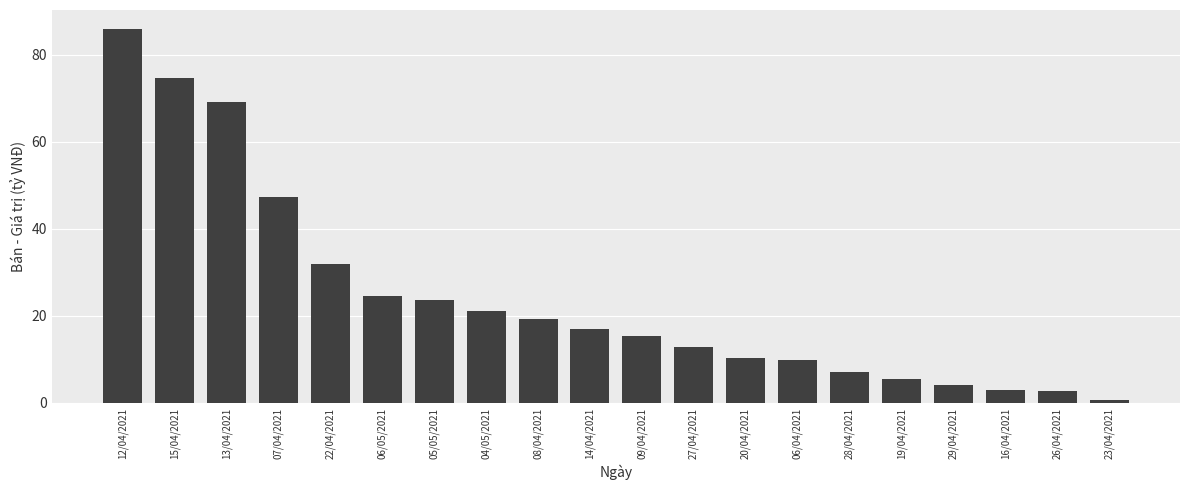

What is the sum of all values?

485.1